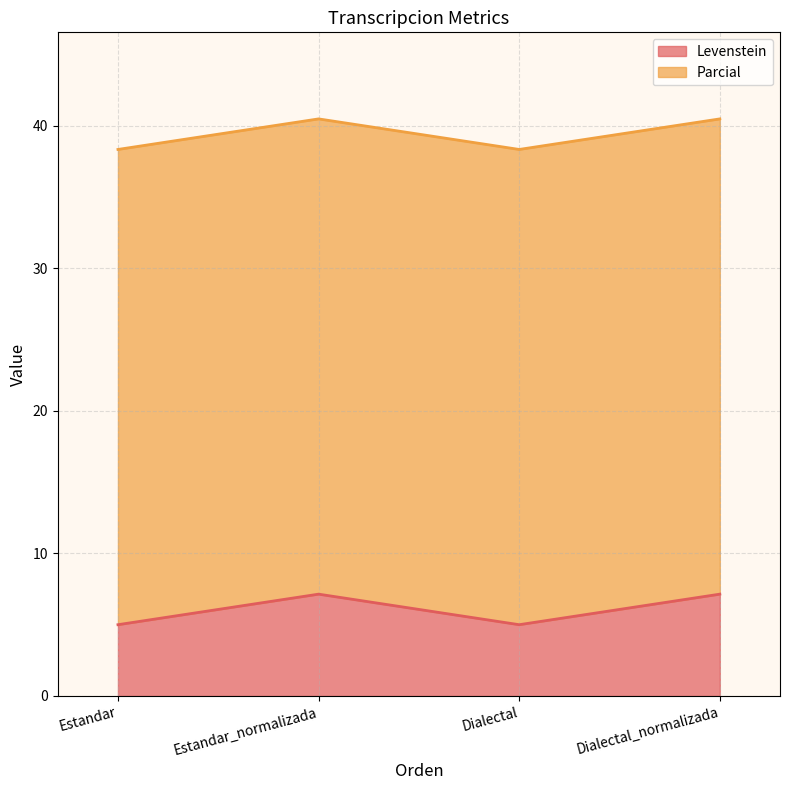

What is the label of the 2nd point from the left?

Estandar_normalizada